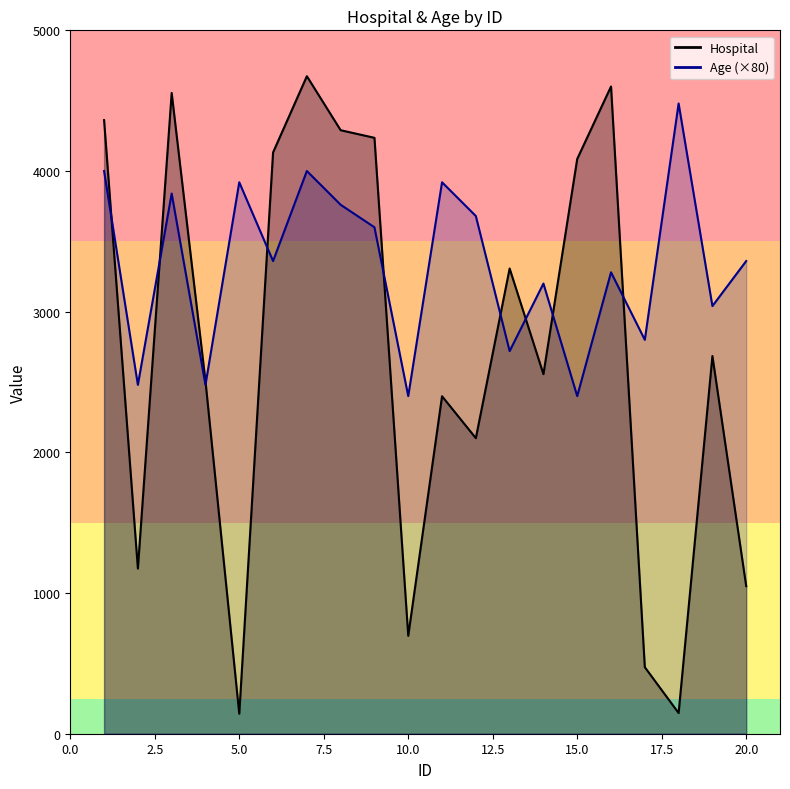

Rank the categories by Age value from highest to lowest.

18, 1, 7, 5, 11, 3, 8, 12, 9, 6, 20, 16, 14, 19, 17, 13, 2, 4, 10, 15